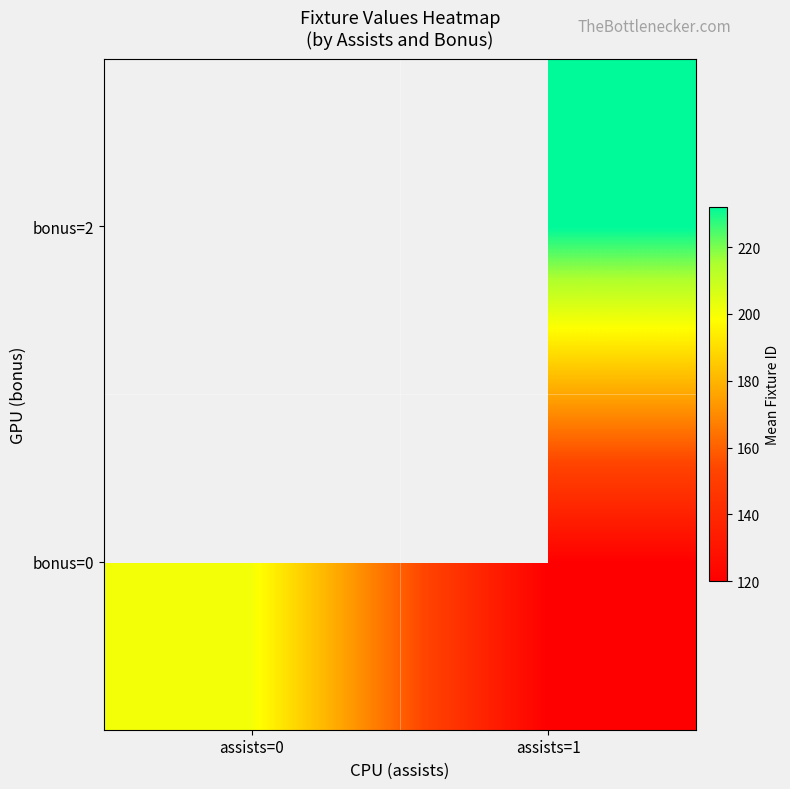

Is the value of bonus=2 at assists=0 greater than the value of bonus=0 at assists=0?

No